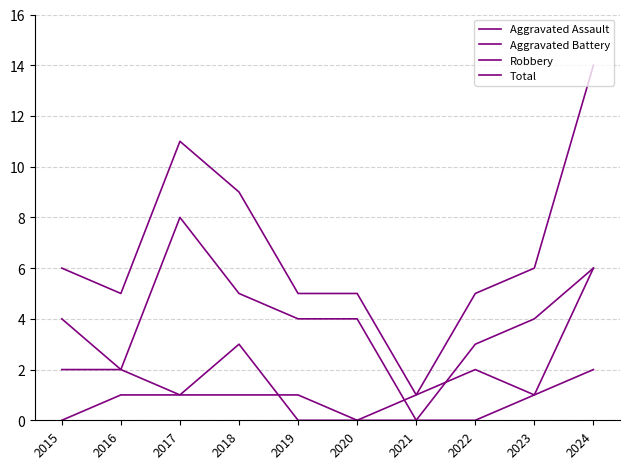

Does the chart have visible grid lines?

Yes